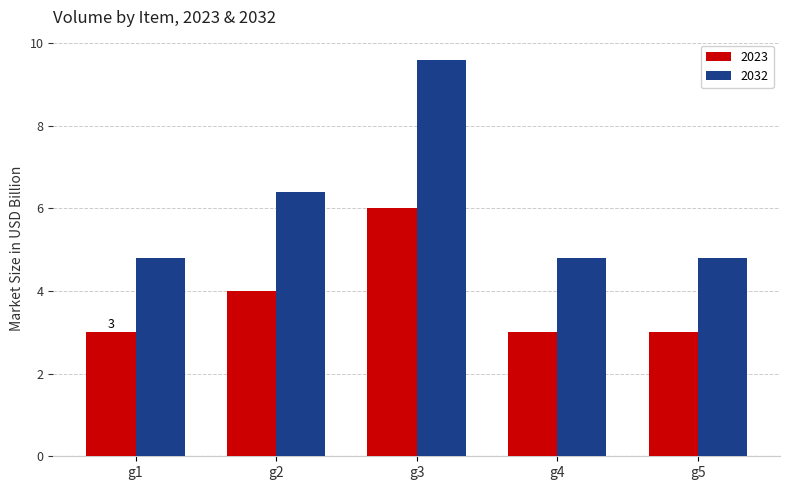

What is the sum of all 2023 values?

19.0